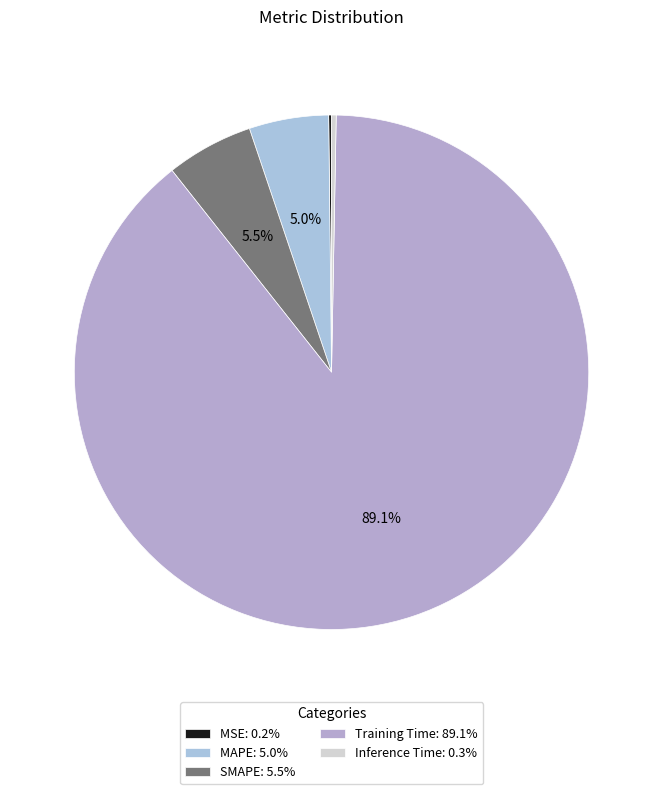

Combined, do MSE and MAPE account for over 50%?

No